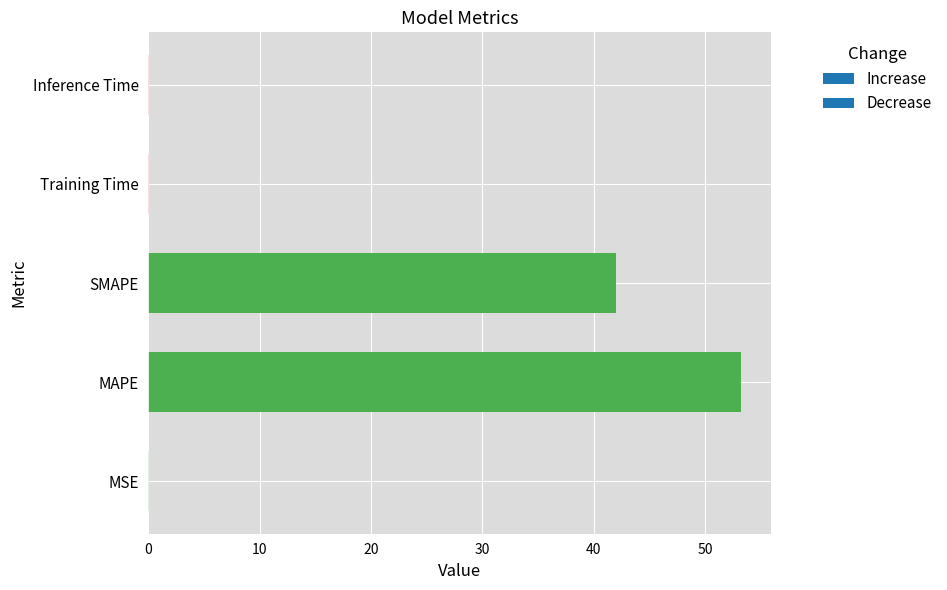

What is the sum of all values?

95.4